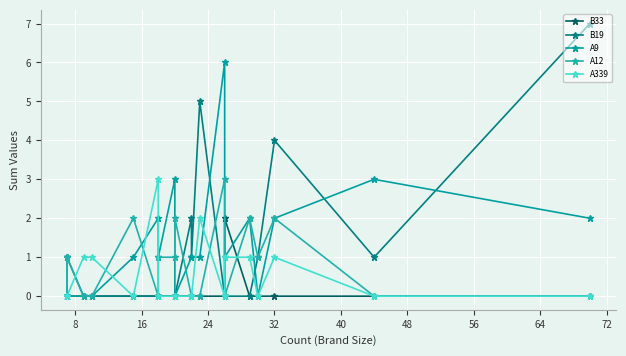

Rank the series by their maximum value, from highest to lowest.

B19, A9, A12, A339, B33